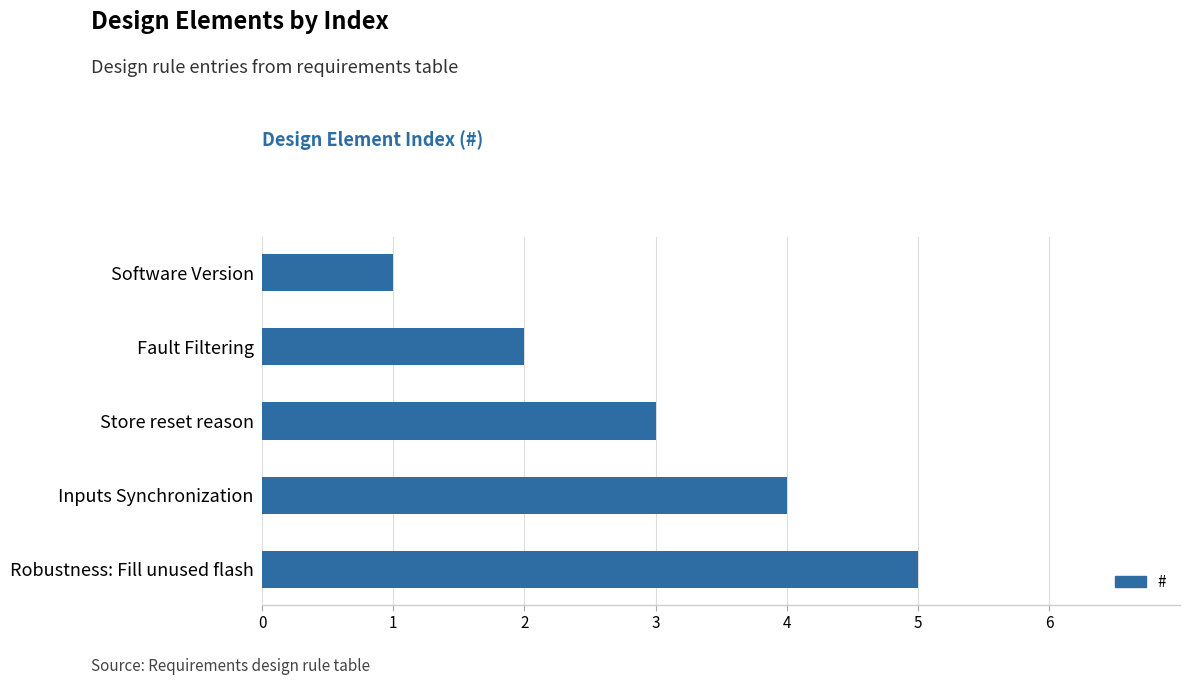

How many series are shown in this chart?

1